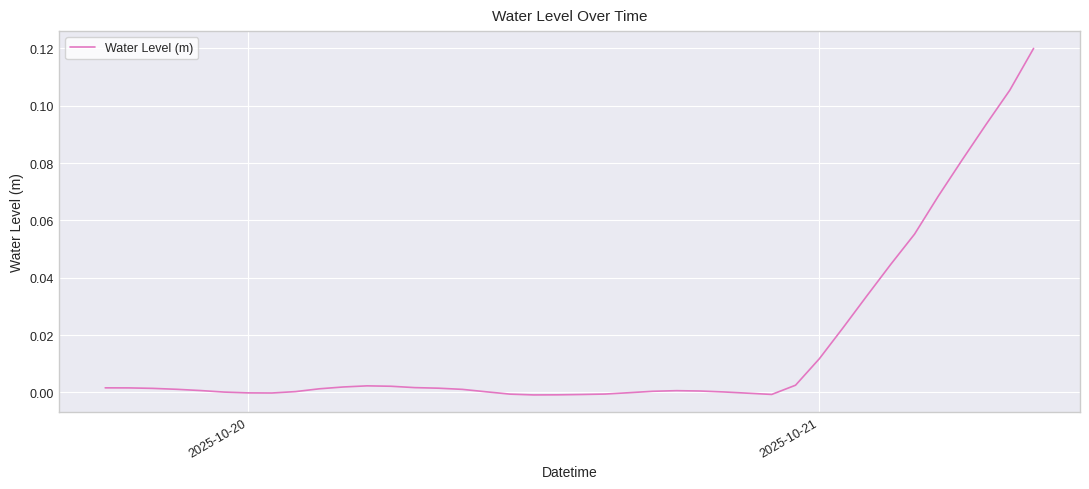

The value at 2025-10-20 is -0.0. True or false?

True